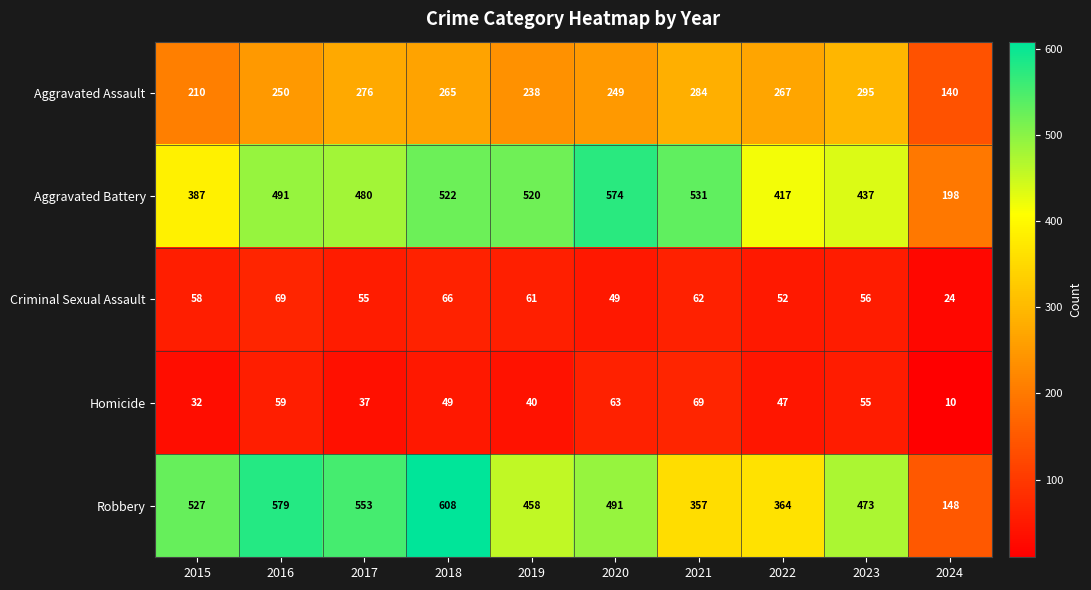

Which label corresponds to the largest value in the chart?

2018